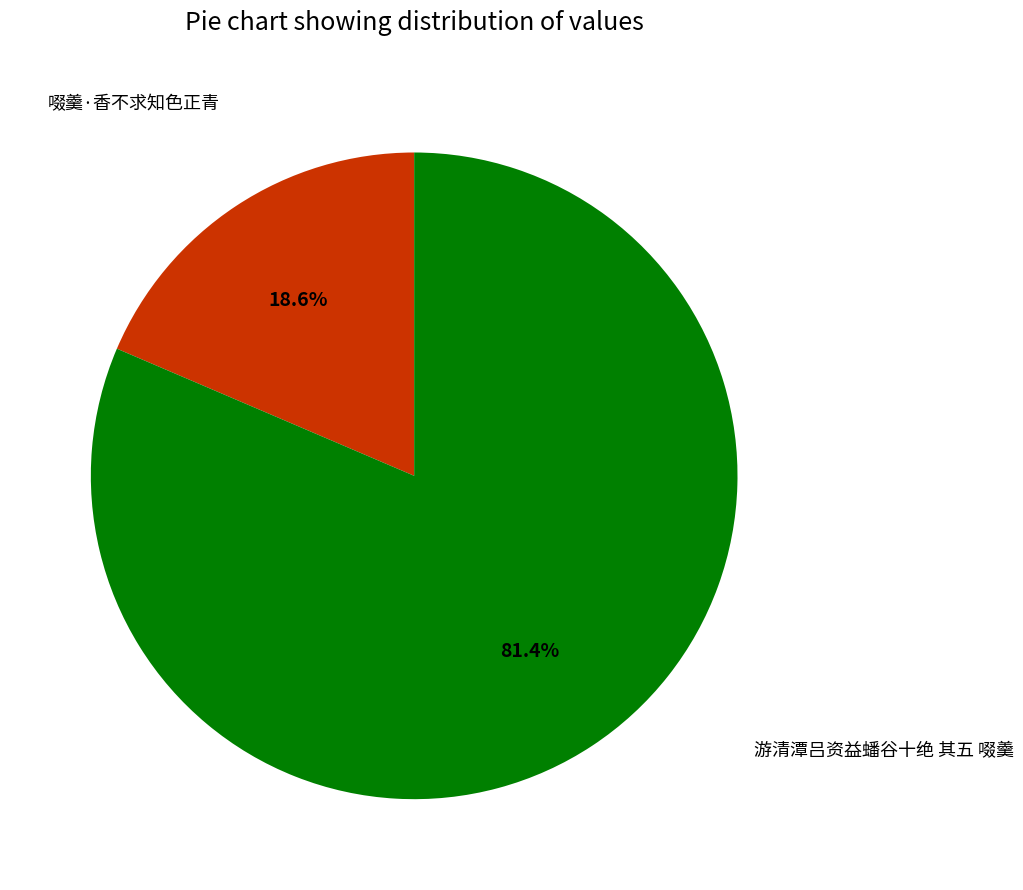

What percentage do 游清潭吕资益蟠谷十绝 其五 啜羹 and 啜羹·香不求知色正青 together represent?

100.0%